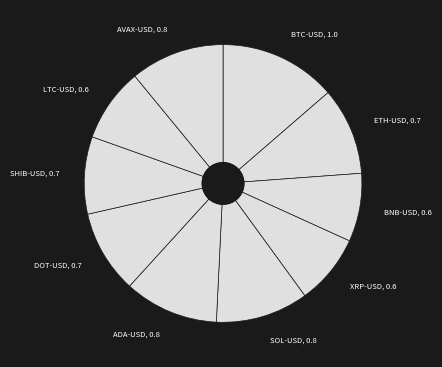

Count the number of slices in the pie.

10